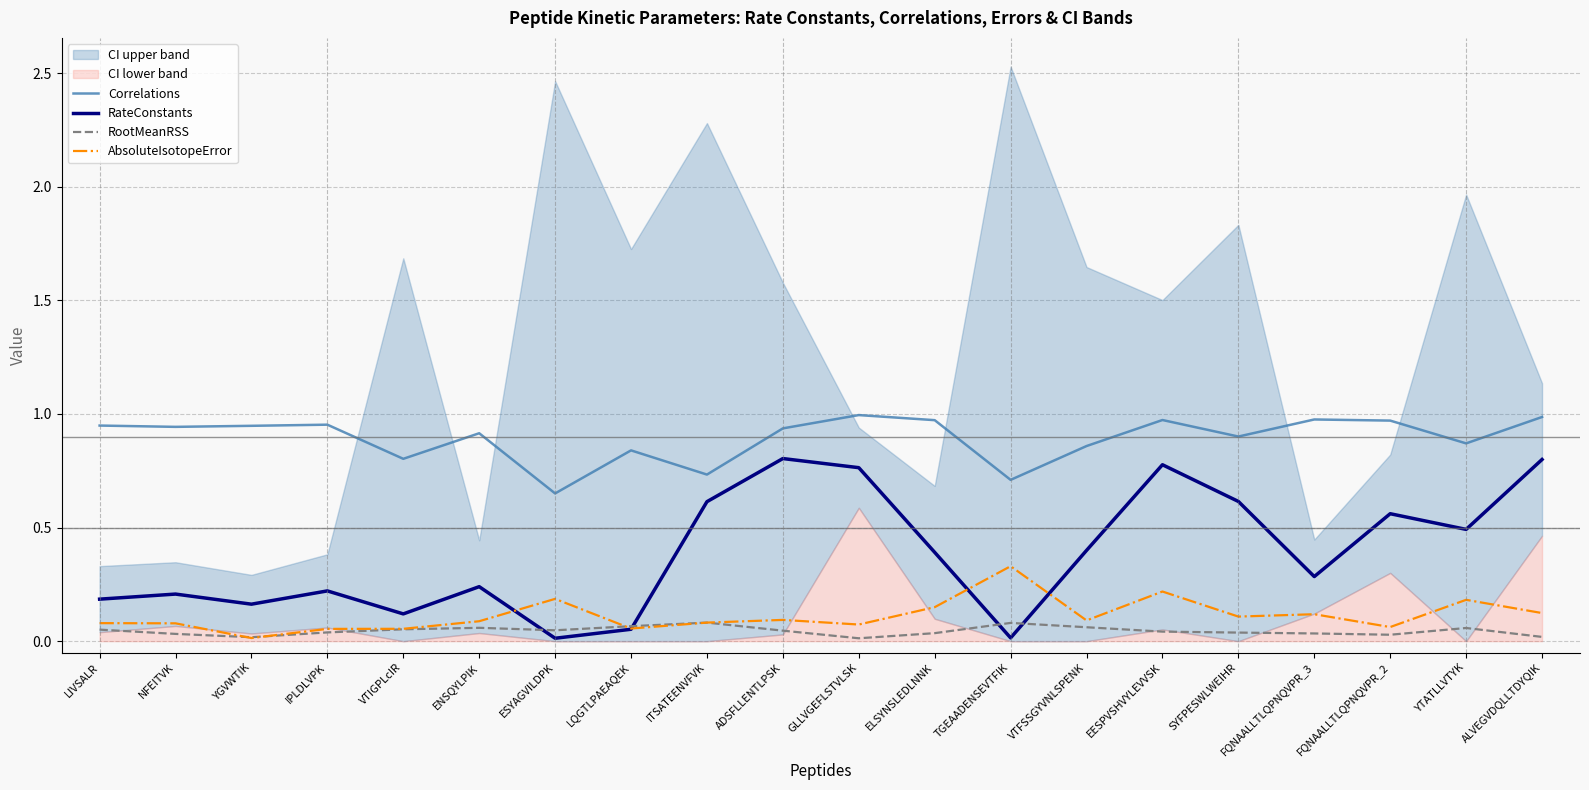

True or false: Correlations and RateConstants cross at least once.

False